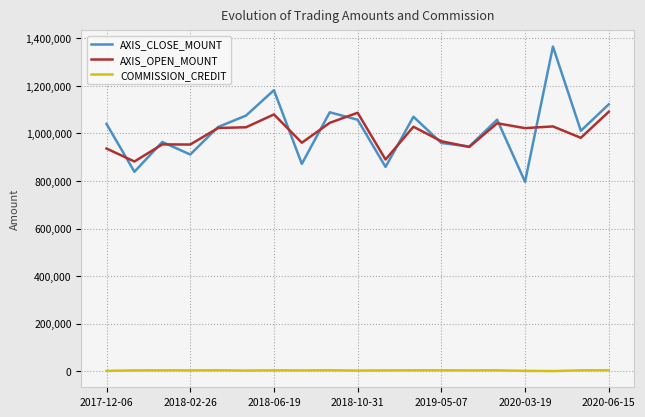

What is the highest value of the AXIS_OPEN_MOUNT series?

1091200